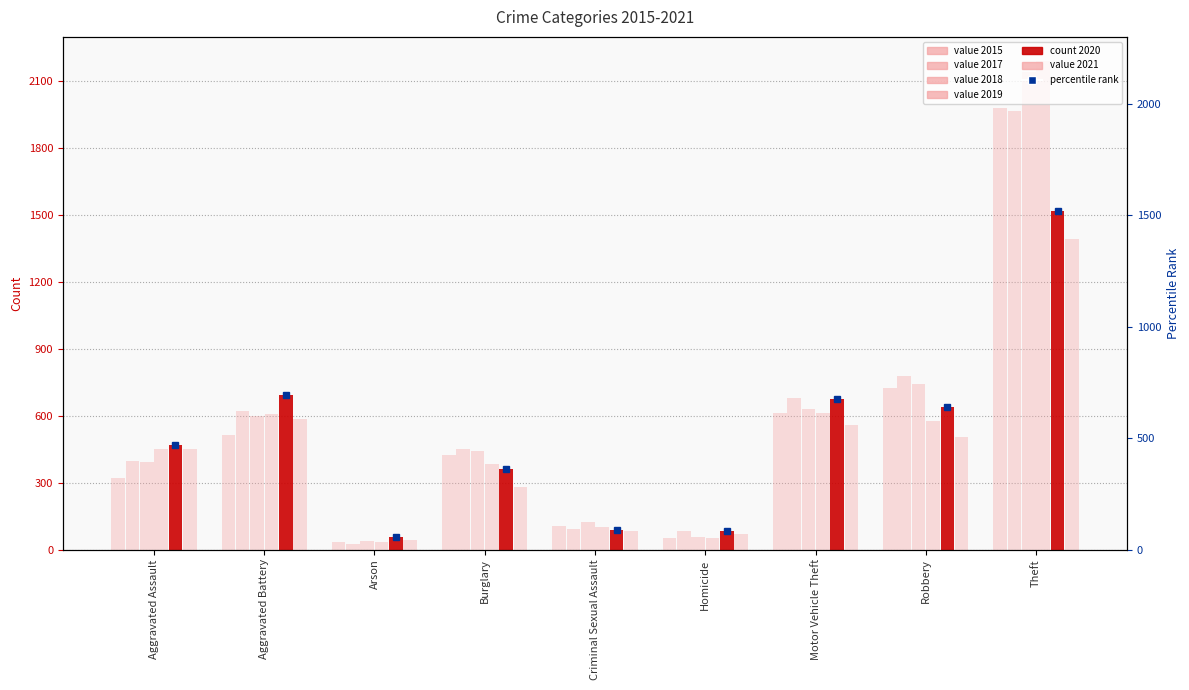

Is the value of 2017 at Burglary greater than the value of 2015 at Aggravated Battery?

No